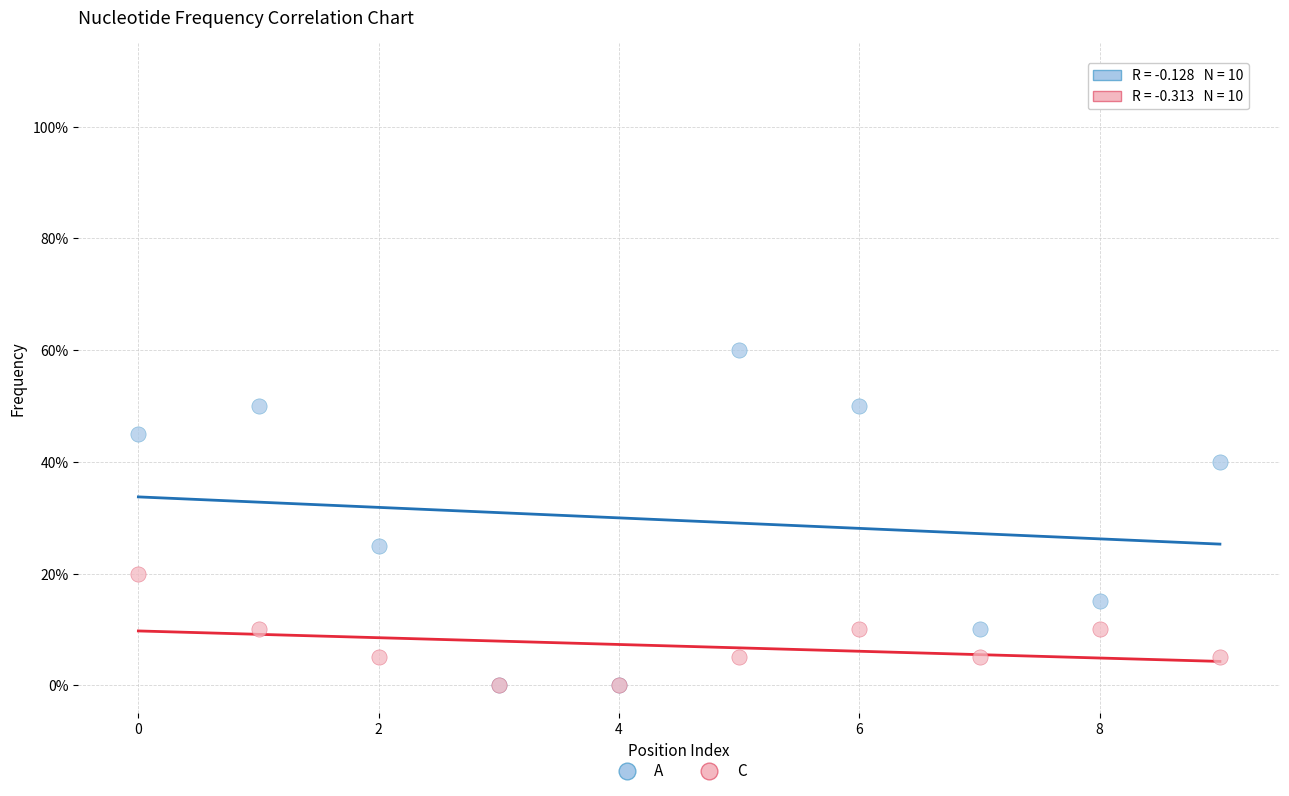

What are all the series names shown in the legend?

A, C